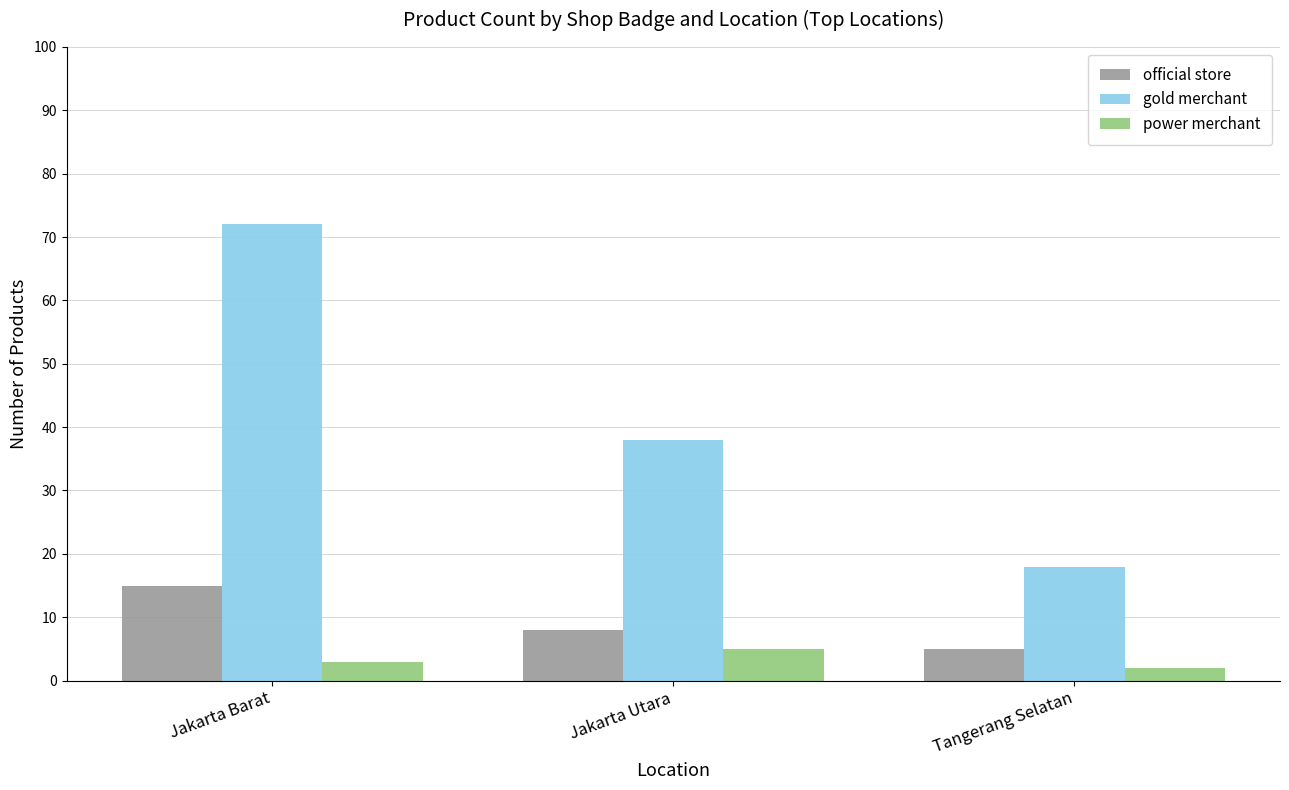

What is the total value across all series at Tangerang Selatan?

25